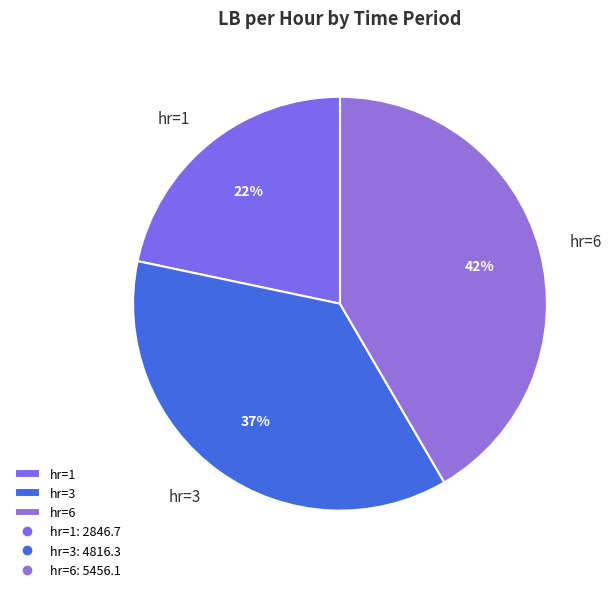

Is there any slice that represents more than half of the pie?

No